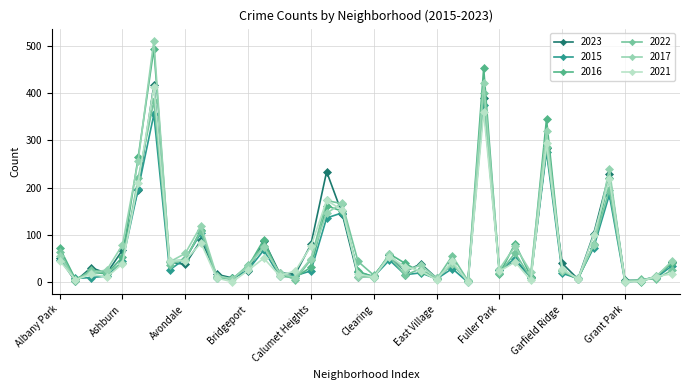

What is the sum of all 2021 values?

2739